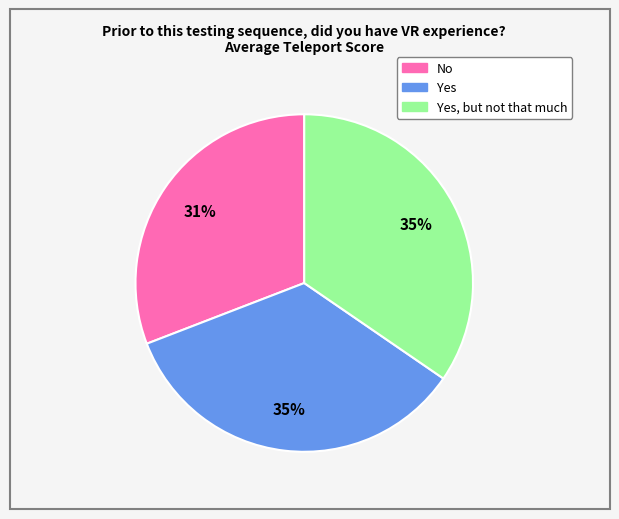

Is there any slice that represents more than half of the pie?

No